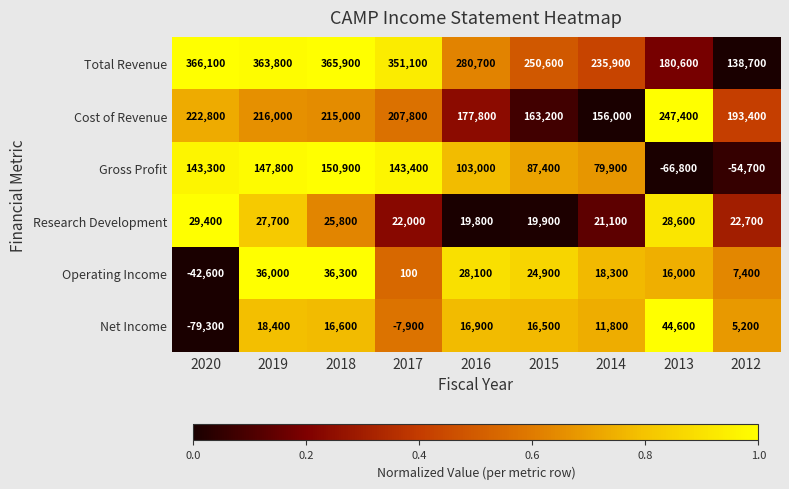

What is the greatest value displayed?

366100